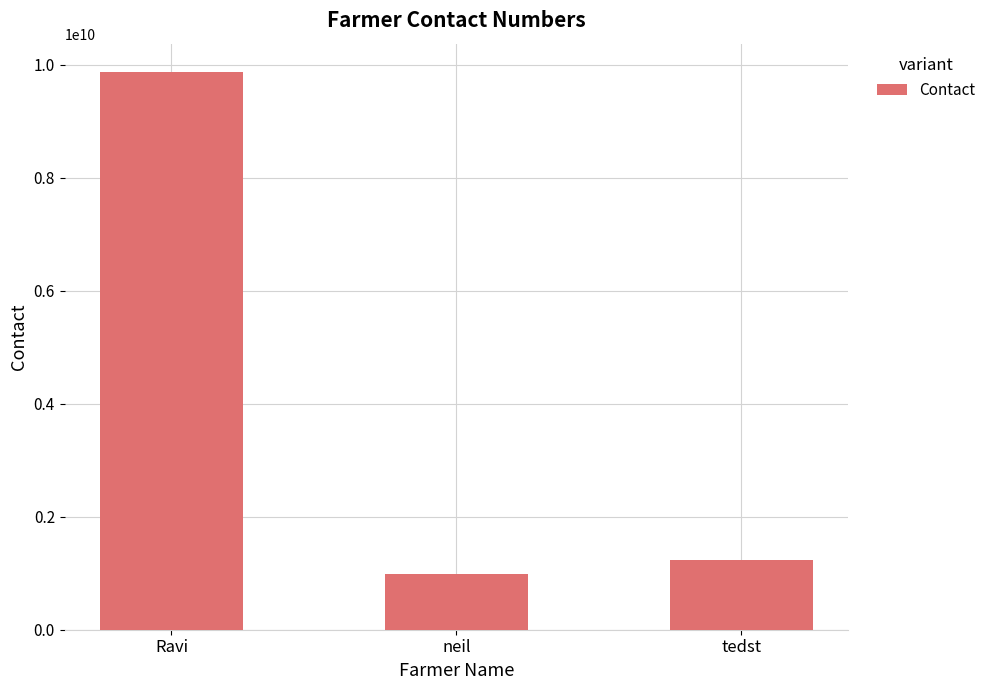

The value at neil is 987654321. True or false?

True